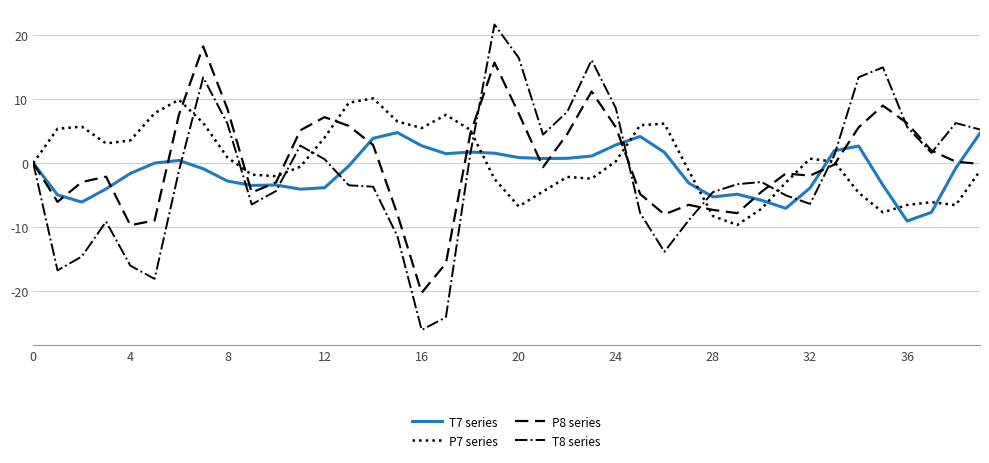

What is the difference between the second highest and second lowest values in the P8 series series?

31.4